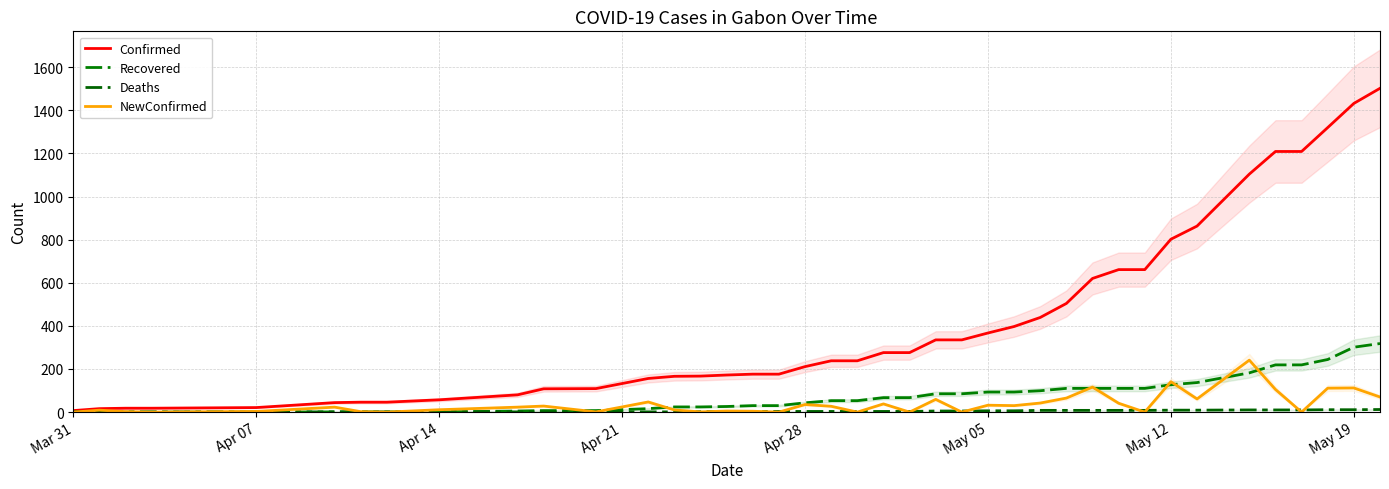

True or false: Deaths has a value of 4 at 22.

False